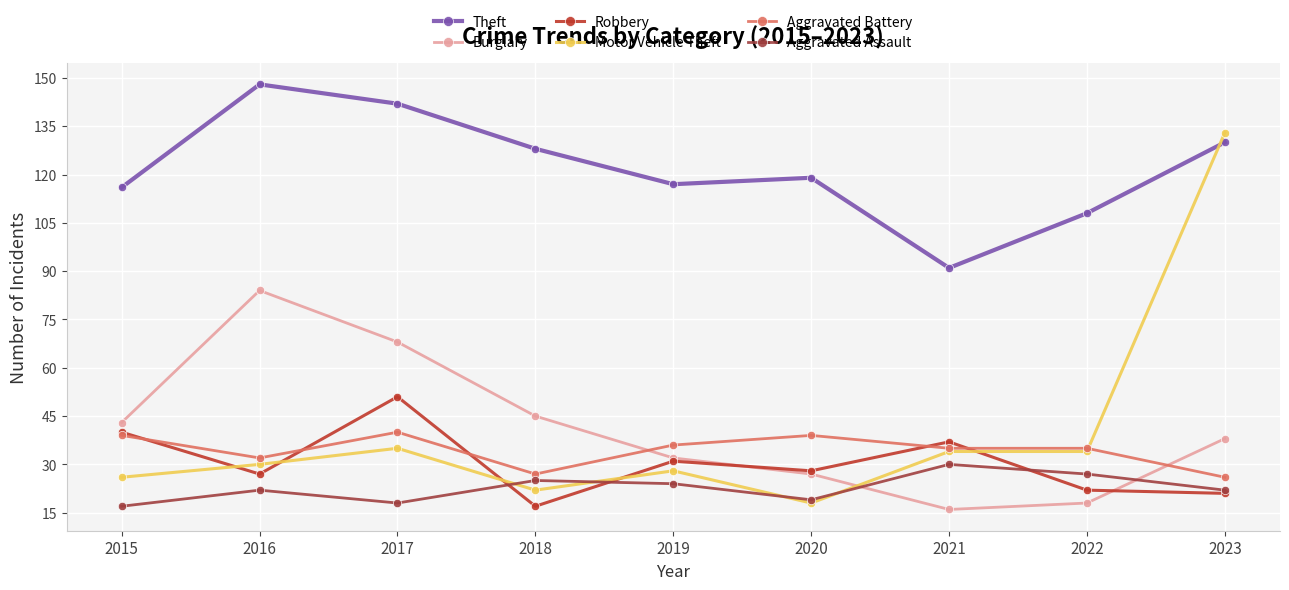

What is the sum of the Aggravated Battery values at 2023 and 2017?

66